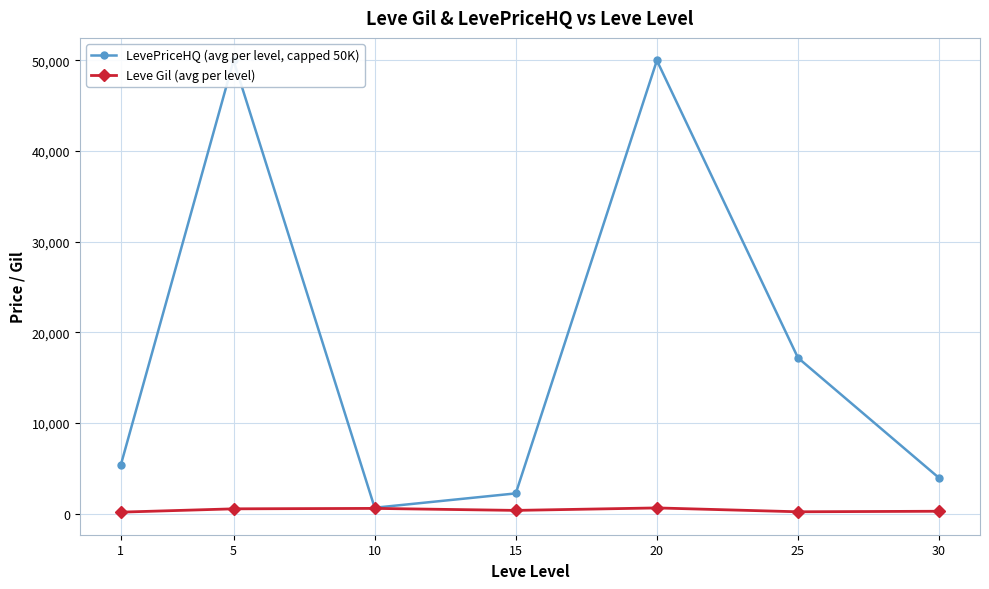

Reading left to right, extract all data points from this chart.

LevePriceHQ (avg per level, capped 50K): 1=5321.0	5=50000.0	10=649.5	15=2231.7	20=50000.0	25=17190.2	30=3933.2
Leve Gil (avg per level): 1=163.5	5=528.3	10=576.7	15=355.8	20=628.3	25=203.2	30=262.0